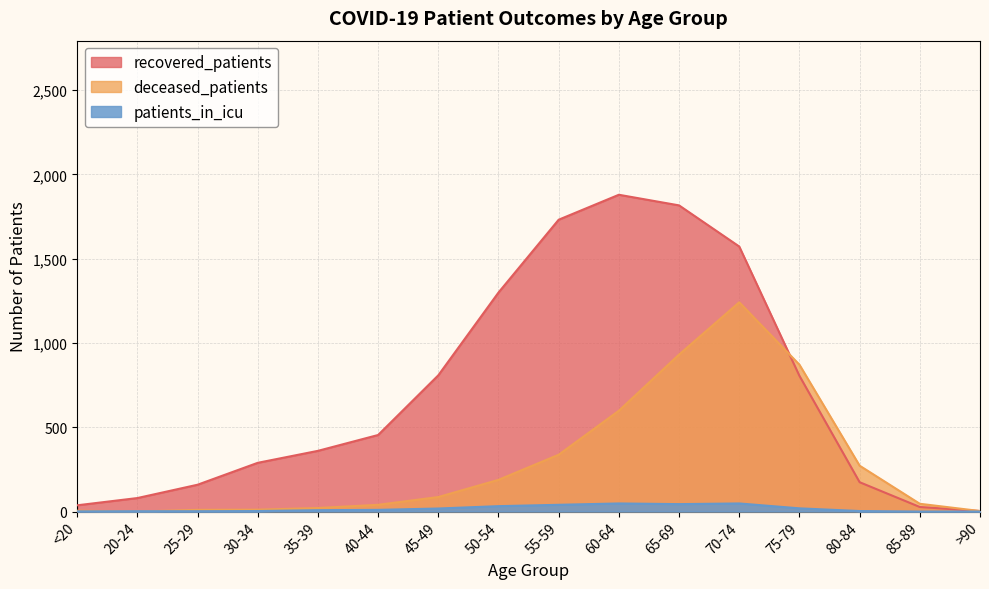

Which category has the highest value in the patients_in_icu series?

60-64